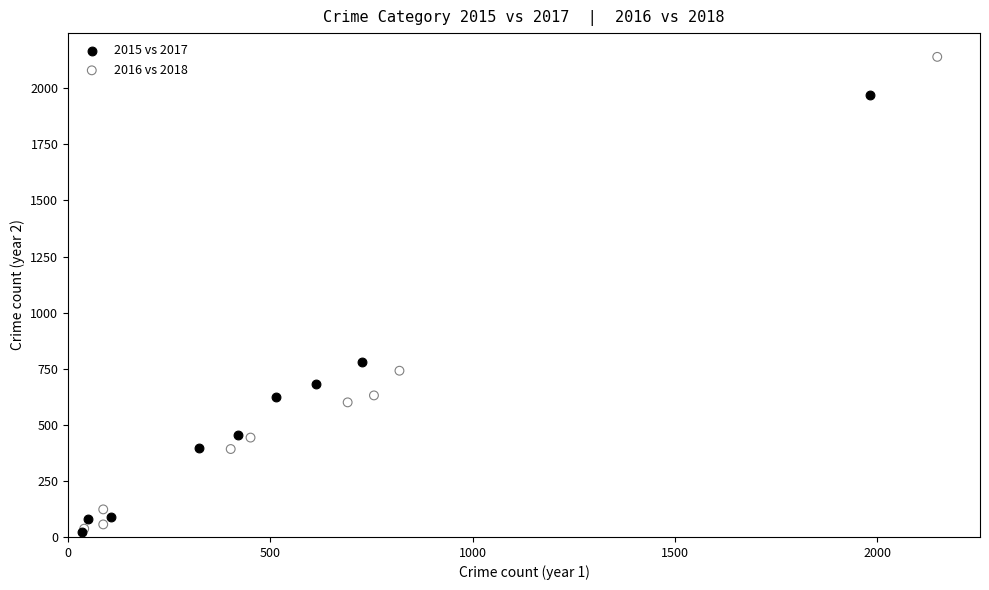

Which series has the largest Y range (max minus min)?

2016 vs 2018